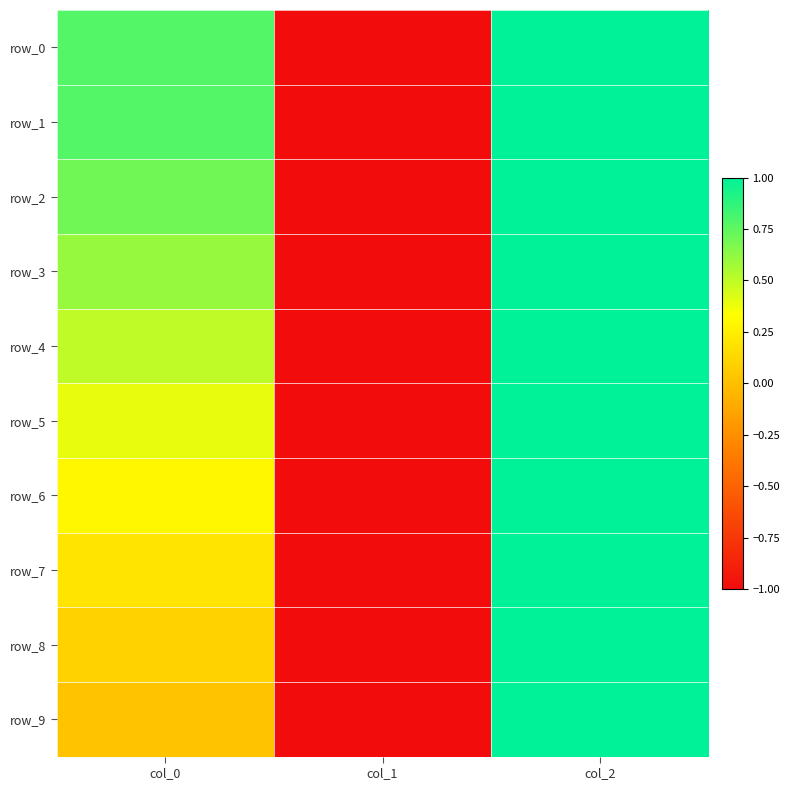

At which label does row_8 first exceed 0?

col_0